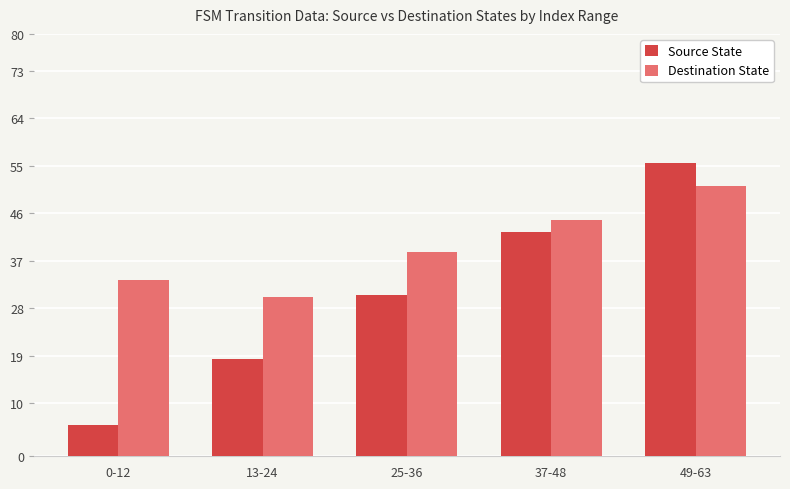

Reading left to right, list all the values displayed in this chart.

Source State: 6.0	18.5	30.5	42.5	55.5
Destination State: 33.4	30.2	38.6	44.8	51.2